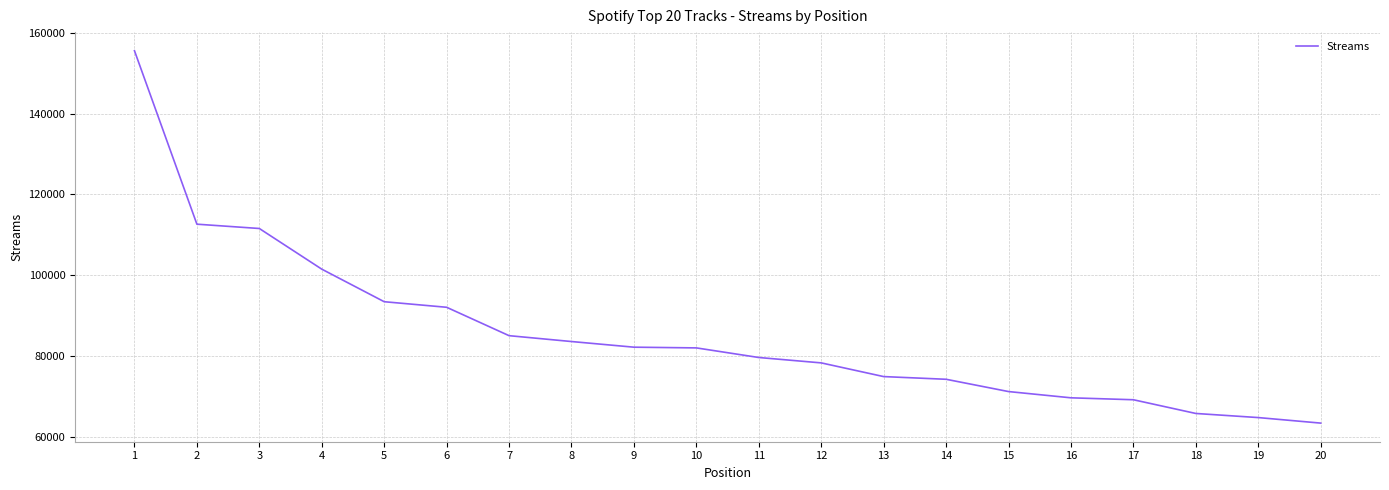

What is the greatest value displayed?

155572